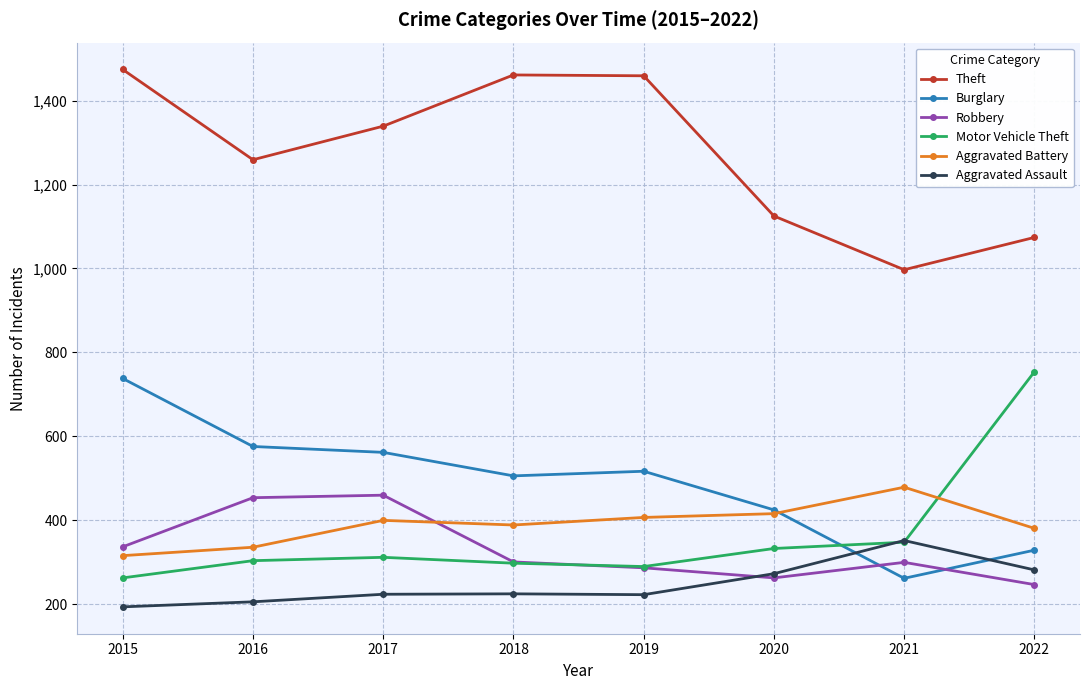

At how many categories does at least one series exceed 828?

8